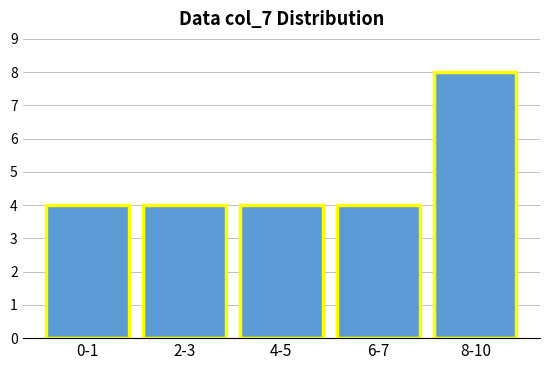

Reading right to left, what are all the values shown in this chart?

8	4	4	4	4